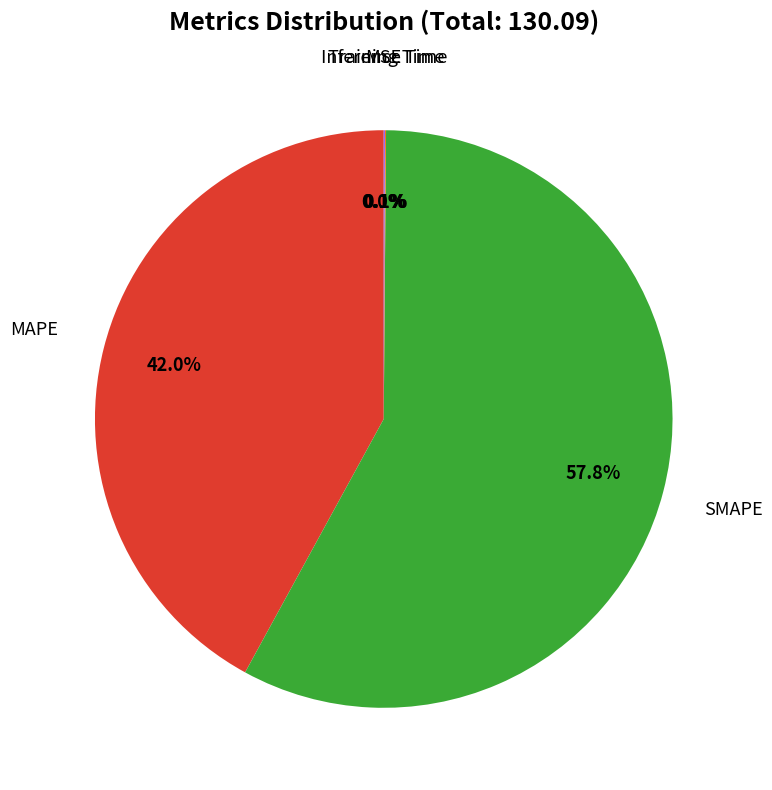

Is there any slice that represents more than half of the pie?

Yes